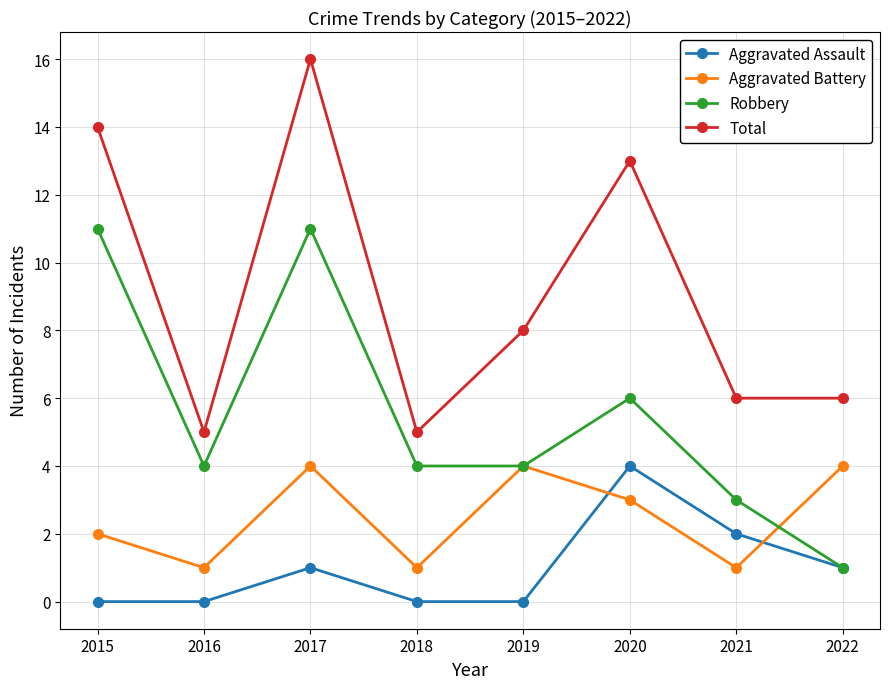

How many interior local peaks does the Aggravated Assault series have?

2